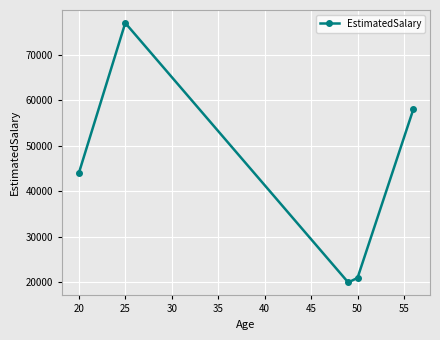

Reading left to right, transcribe all the data shown in this chart.

44000	77000	20000	21000	58000